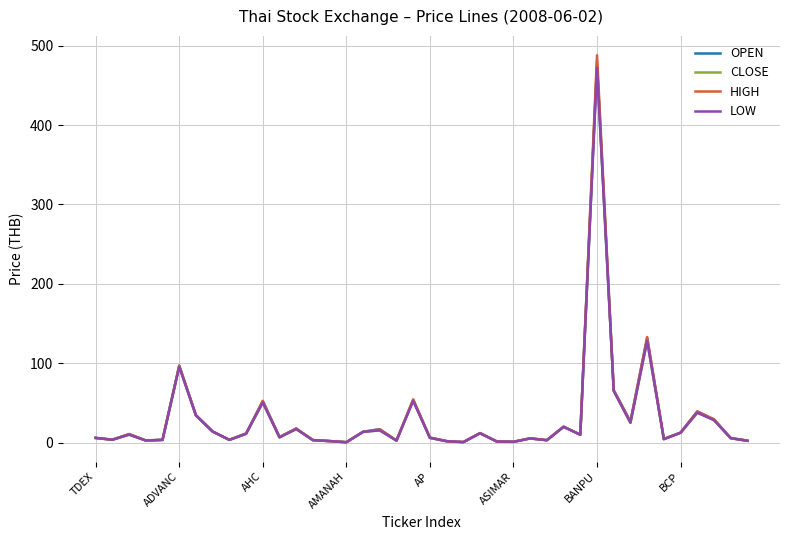

Rank the series by their average value, from highest to lowest.

HIGH, OPEN, CLOSE, LOW